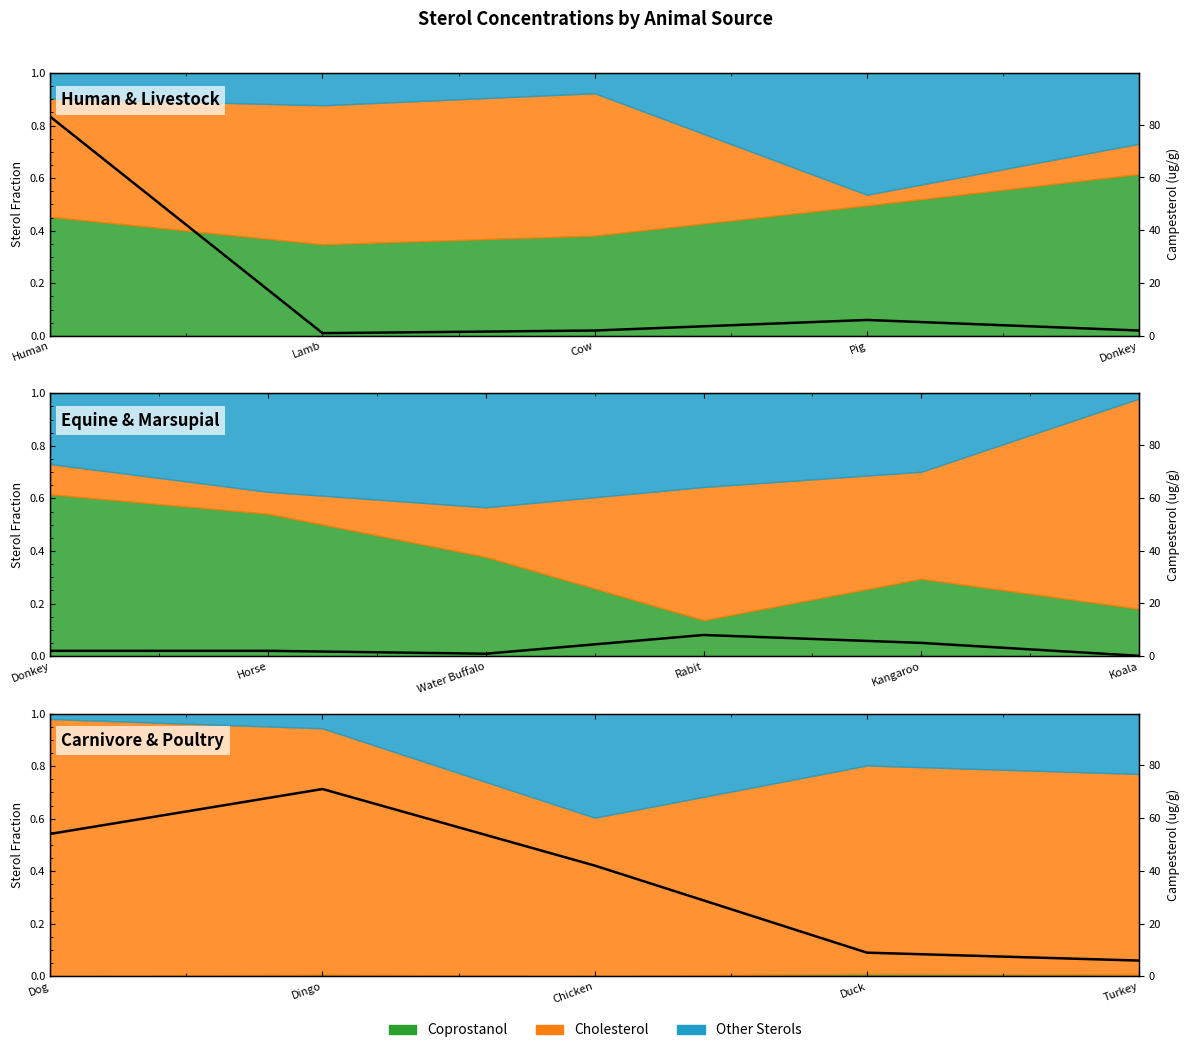

What is the label of the 2nd point from the left?

Lamb